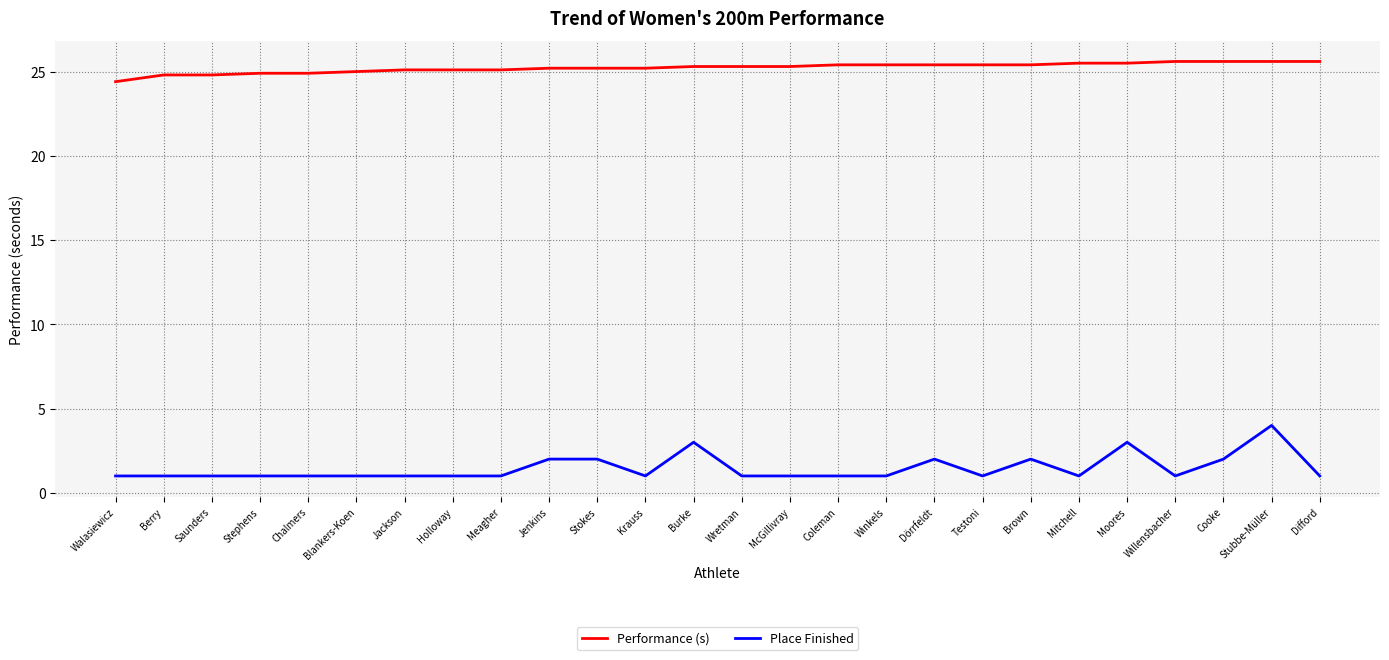

True or false: Performance (s) has a value of 25.4 at Testoni.

True